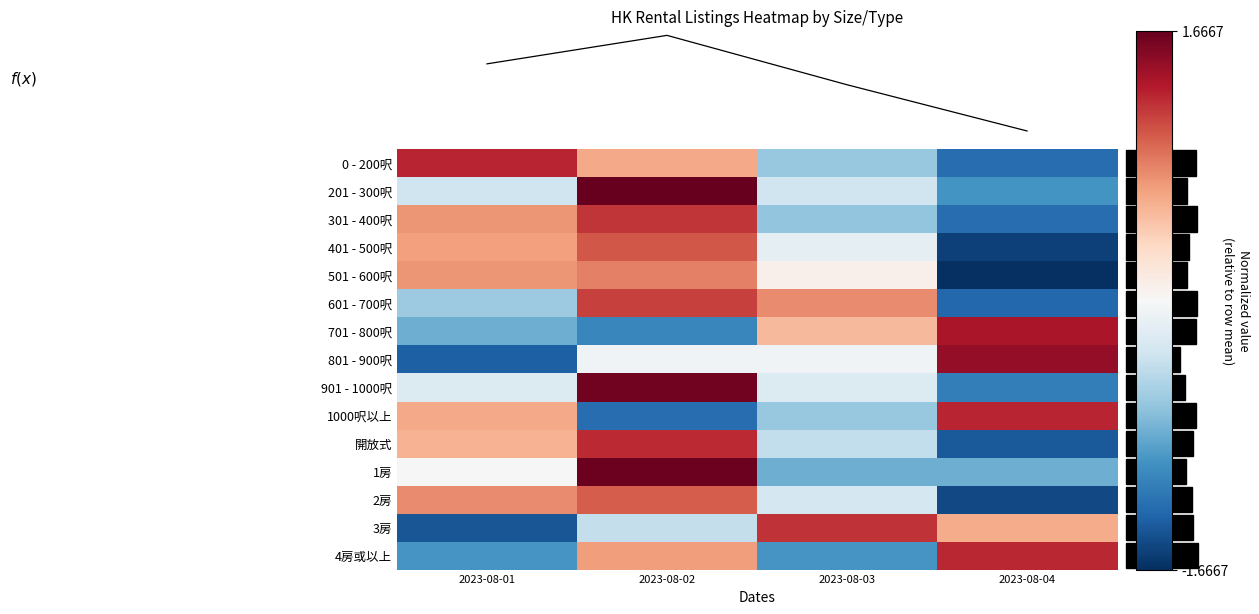

Reading right to left, transcribe all the data shown in this chart.

0 - 200呎: 2023-08-04=-1.3	2023-08-03=-0.6	2023-08-02=0.6	2023-08-01=1.3
201 - 300呎: 2023-08-04=-1.0	2023-08-03=-0.3	2023-08-02=1.7	2023-08-01=-0.3
301 - 400呎: 2023-08-04=-1.3	2023-08-03=-0.7	2023-08-02=1.2	2023-08-01=0.7
401 - 500呎: 2023-08-04=-1.6	2023-08-03=-0.2	2023-08-02=1.0	2023-08-01=0.7
501 - 600呎: 2023-08-04=-1.7	2023-08-03=0.1	2023-08-02=0.8	2023-08-01=0.7
601 - 700呎: 2023-08-04=-1.3	2023-08-03=0.8	2023-08-02=1.1	2023-08-01=-0.6
701 - 800呎: 2023-08-04=1.4	2023-08-03=0.5	2023-08-02=-1.1	2023-08-01=-0.8
801 - 900呎: 2023-08-04=1.5	2023-08-03=-0.1	2023-08-02=-0.1	2023-08-01=-1.4
901 - 1000呎: 2023-08-04=-1.1	2023-08-03=-0.2	2023-08-02=1.6	2023-08-01=-0.2
1000呎以上: 2023-08-04=1.3	2023-08-03=-0.6	2023-08-02=-1.3	2023-08-01=0.6
開放式: 2023-08-04=-1.4	2023-08-03=-0.4	2023-08-02=1.2	2023-08-01=0.6
1房: 2023-08-04=-0.8	2023-08-03=-0.8	2023-08-02=1.6	2023-08-01=0.0
2房: 2023-08-04=-1.5	2023-08-03=-0.3	2023-08-02=1.0	2023-08-01=0.8
3房: 2023-08-04=0.6	2023-08-03=1.2	2023-08-02=-0.4	2023-08-01=-1.4
4房或以上: 2023-08-04=1.3	2023-08-03=-1.0	2023-08-02=0.7	2023-08-01=-1.0